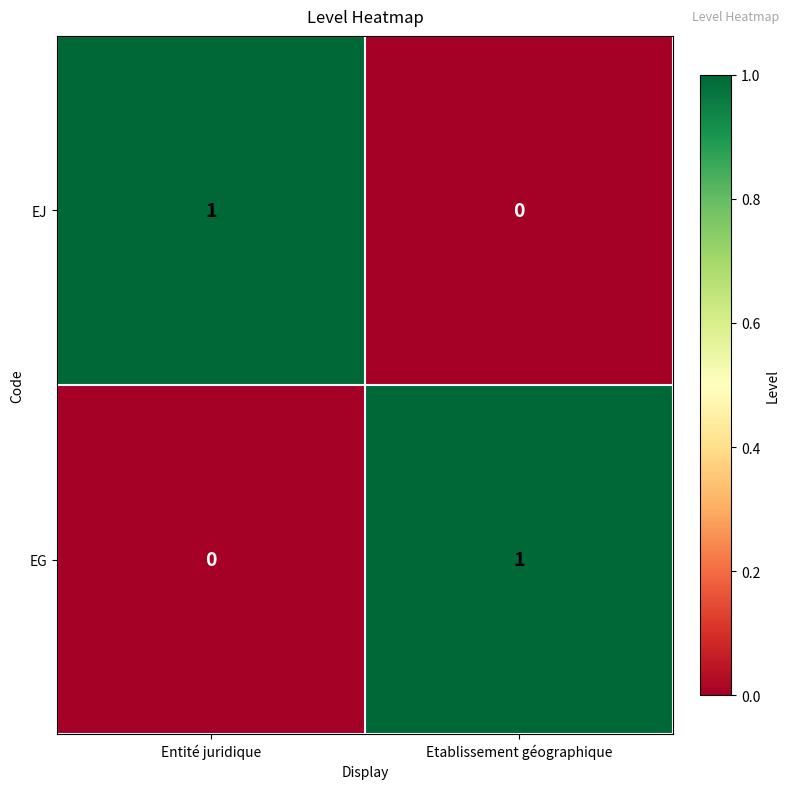

Is it true that EJ equals 1 at Entité juridique?

True